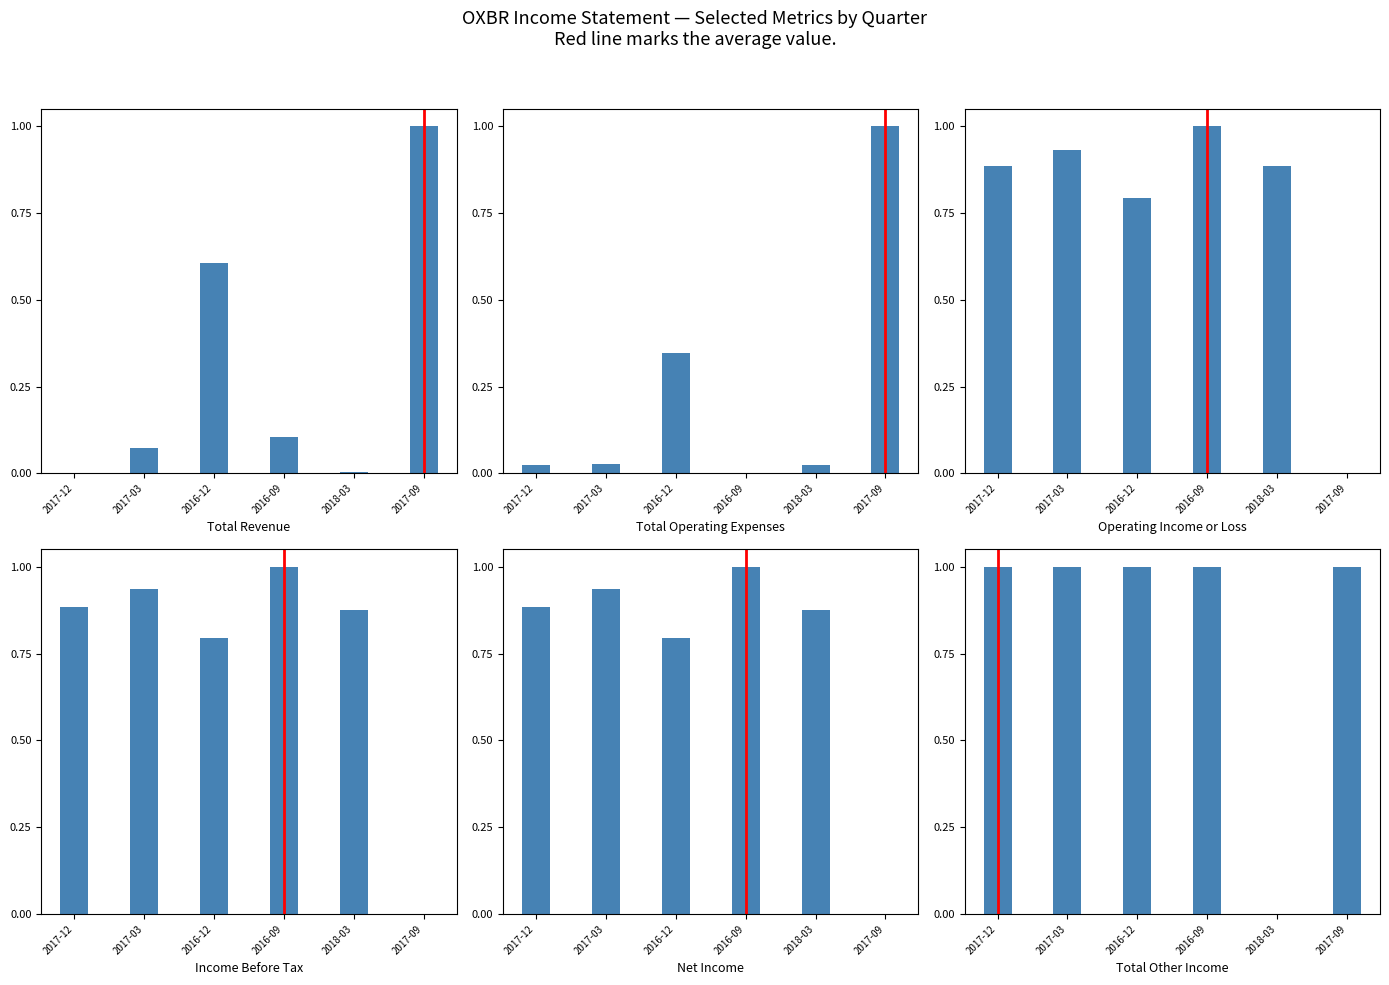

Are the bars grouped side by side (vs. stacked)?

Yes